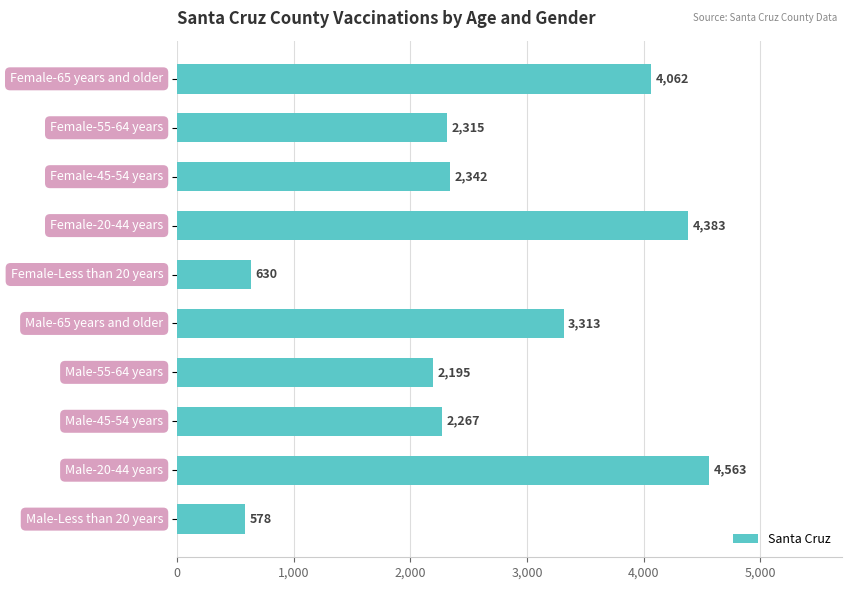

What is the minimum value shown in the chart?

578